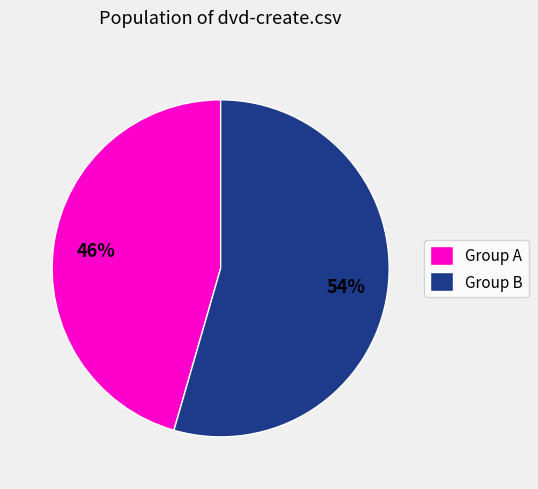

Do Group A and Group B together represent more than half of the pie?

Yes